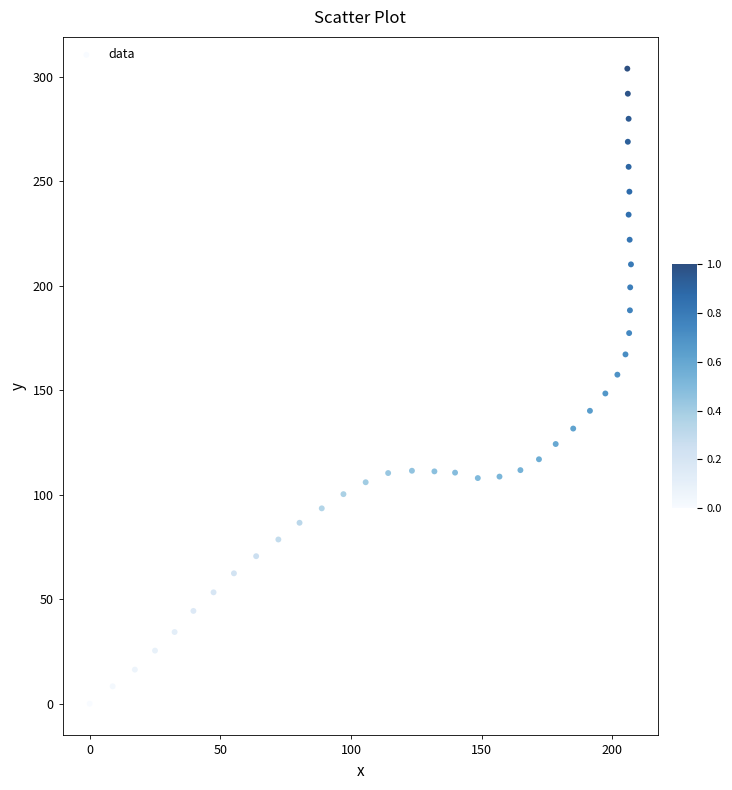

What is the range of X values (max minus min)?

207.1